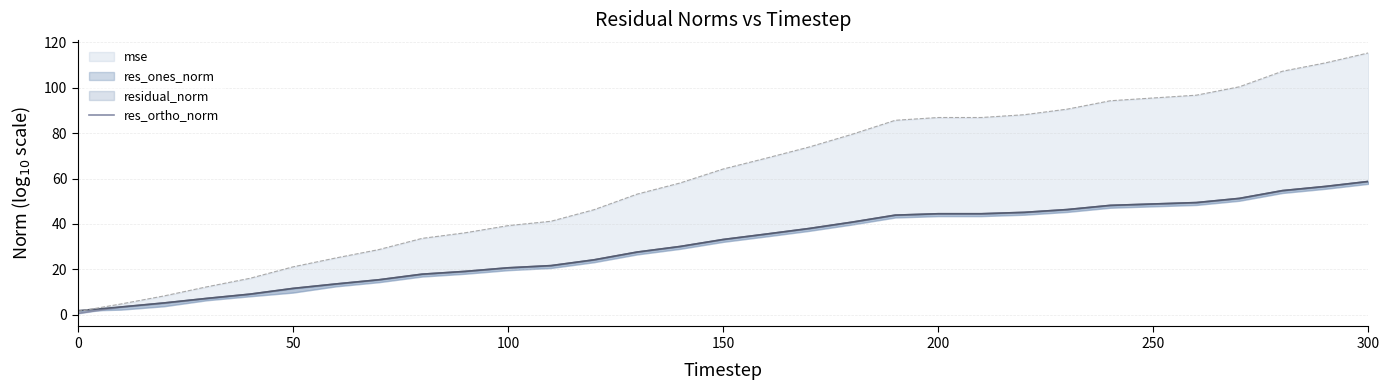

Does the chart have visible grid lines?

Yes